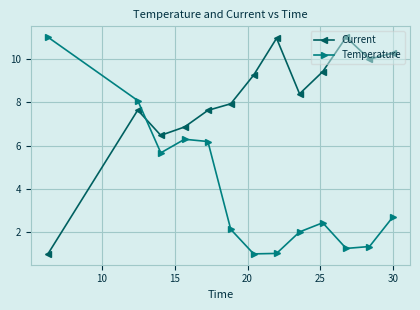

What is the value of the Temperature point at the 2nd from the left?

8.1